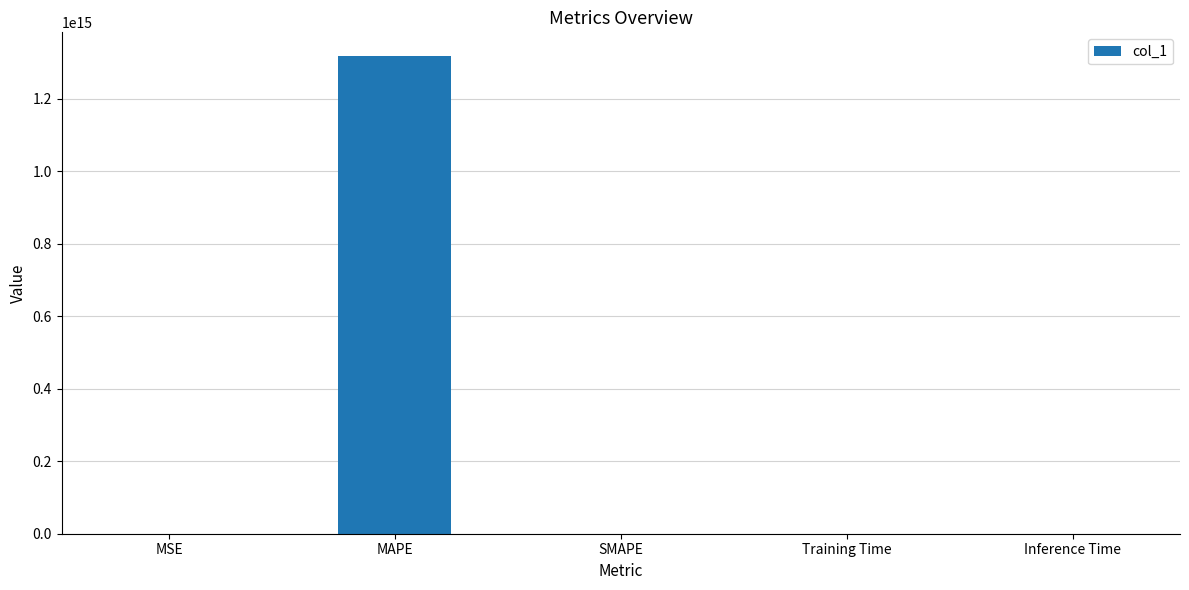

At which category does the chart reach its peak across all series?

MAPE